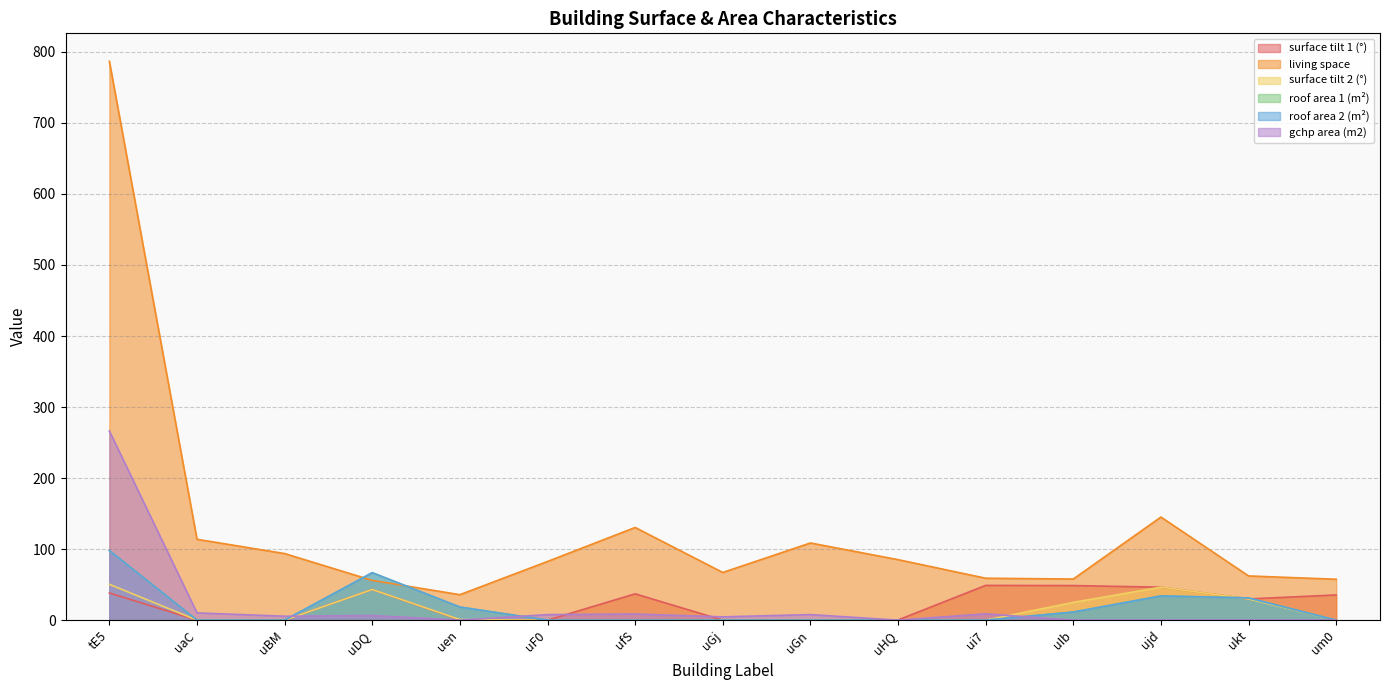

The roof area 2 (m²) series shows -65.8 at uF0. True or false?

False